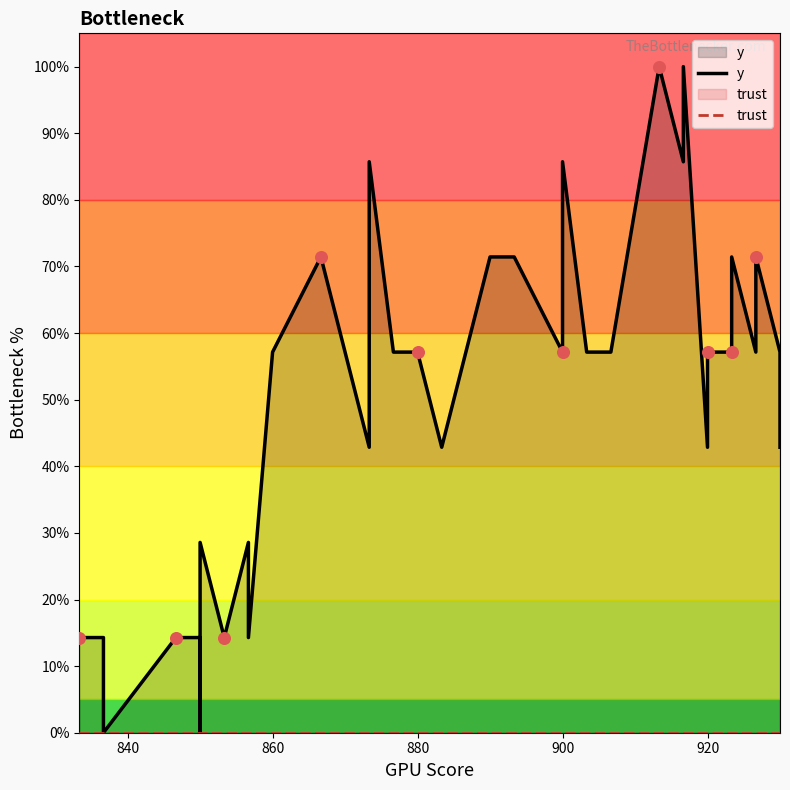

What are all the series names shown in the legend?

y, trust